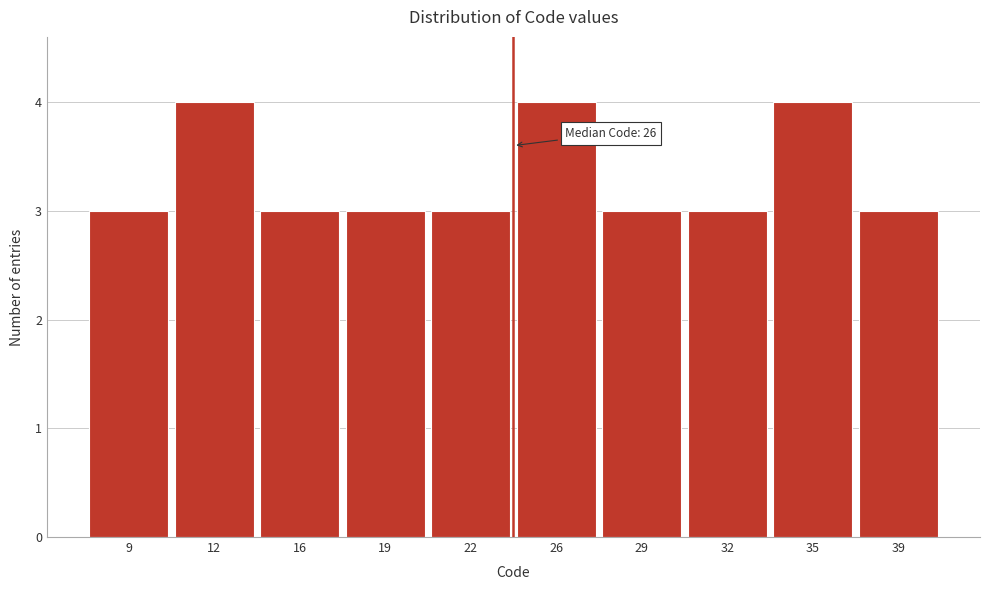

Reading left to right, list all the values displayed in this chart.

3	4	3	3	3	4	3	3	4	3